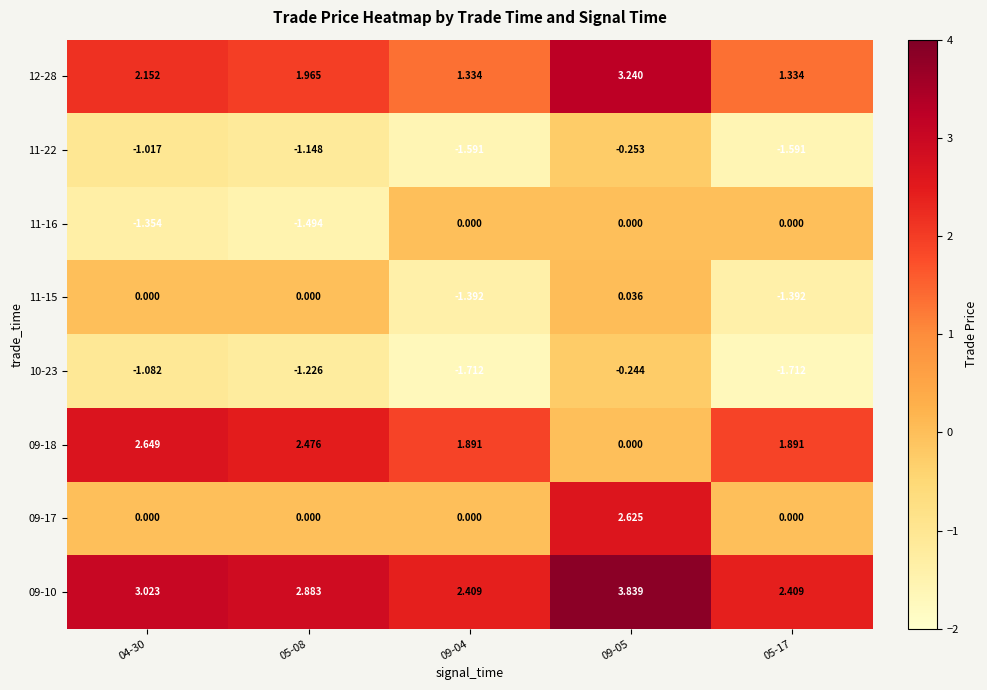

Reading left to right, transcribe all the data shown in this chart.

09-10: 04-30=3.0	05-08=2.9	09-04=2.4	09-05=3.8	05-17=2.4
09-17: 04-30=0.0	05-08=0.0	09-04=0.0	09-05=2.6	05-17=0.0
09-18: 04-30=2.6	05-08=2.5	09-04=1.9	09-05=0.0	05-17=1.9
10-23: 04-30=-1.1	05-08=-1.2	09-04=-1.7	09-05=-0.2	05-17=-1.7
11-15: 04-30=0.0	05-08=0.0	09-04=-1.4	09-05=0.0	05-17=-1.4
11-16: 04-30=-1.4	05-08=-1.5	09-04=0.0	09-05=0.0	05-17=0.0
11-22: 04-30=-1.0	05-08=-1.1	09-04=-1.6	09-05=-0.3	05-17=-1.6
12-28: 04-30=2.2	05-08=2.0	09-04=1.3	09-05=3.2	05-17=1.3